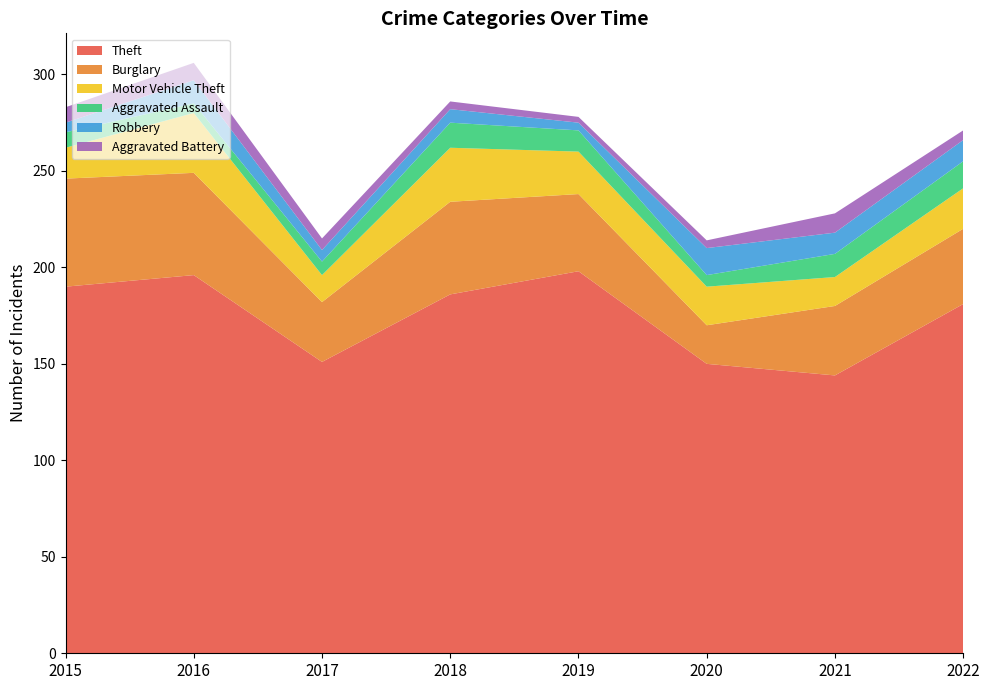

Reading right to left, what are all the values shown in this chart?

Theft: 181	144	150	198	186	151	196	190
Burglary: 39	36	20	40	48	31	53	56
Motor Vehicle Theft: 21	15	20	22	28	14	31	16
Aggravated Assault: 14	12	6	11	13	7	5	8
Robbery: 11	11	14	4	7	6	12	5
Aggravated Battery: 5	10	4	3	4	6	9	8